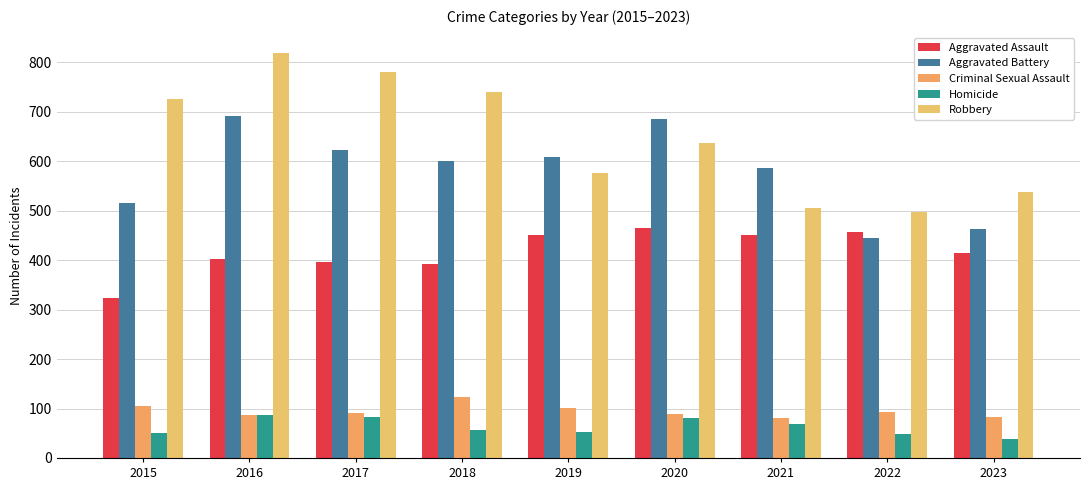

At 2023, list the series in order from largest to smallest.

Robbery, Aggravated Battery, Aggravated Assault, Criminal Sexual Assault, Homicide